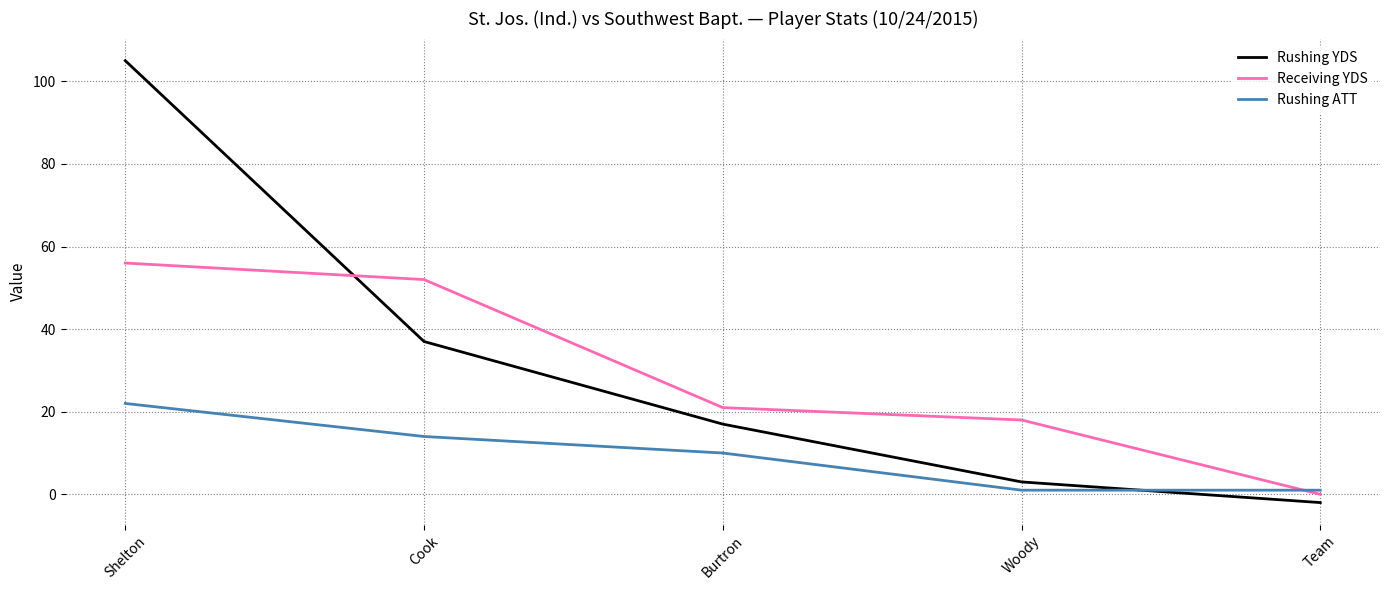

How many positive values does the Receiving YDS series have?

4